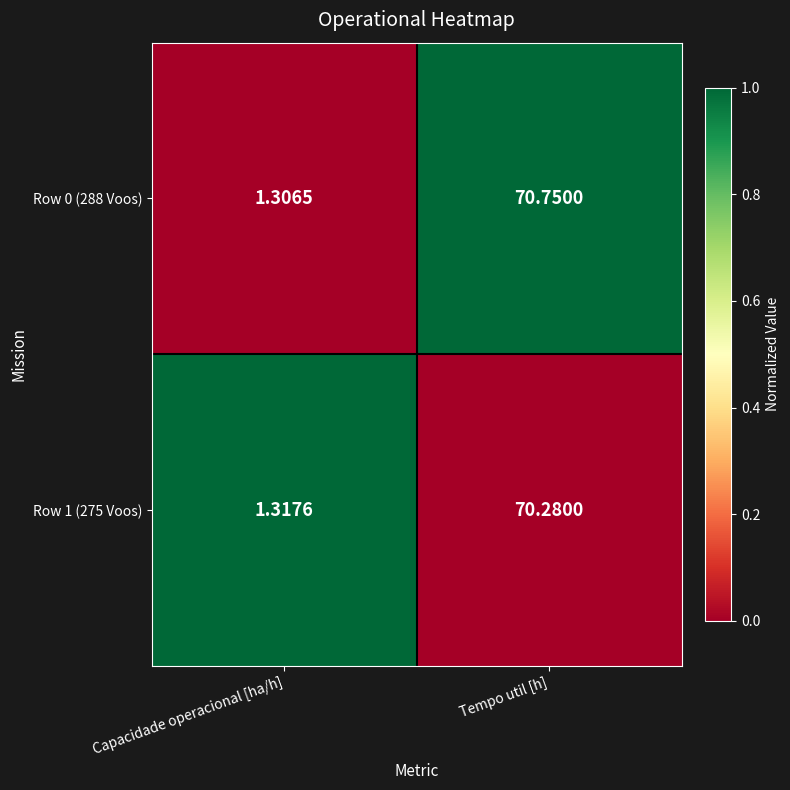

Is the value of Row 1 (275 Voos) at Capacidade operacional [ha/h] greater than the value of Row 0 (288 Voos) at Capacidade operacional [ha/h]?

Yes